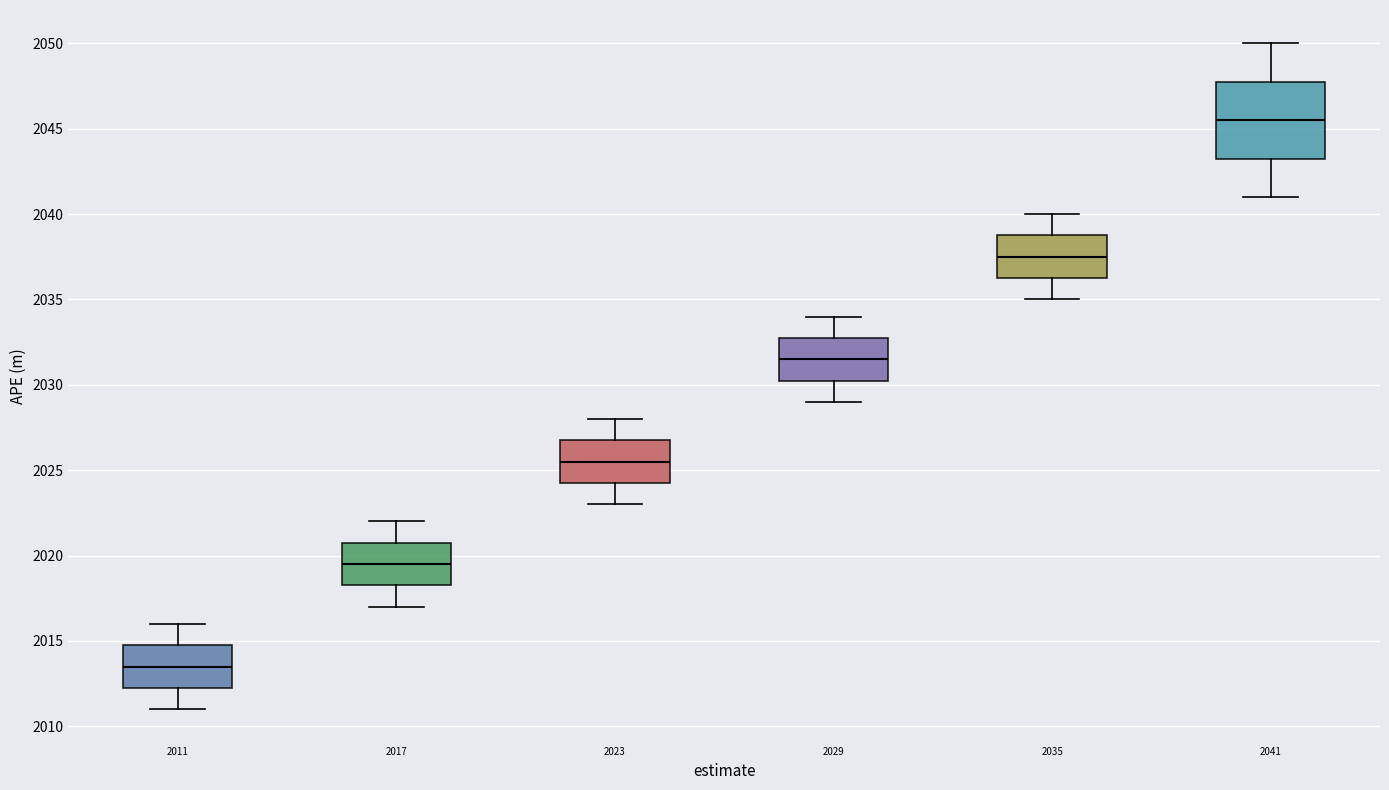

Where is the upper edge of the box at x = 2023 on the y-axis? The values are not printed on the chart, so give them approximately, as read against the axis.

2027.0